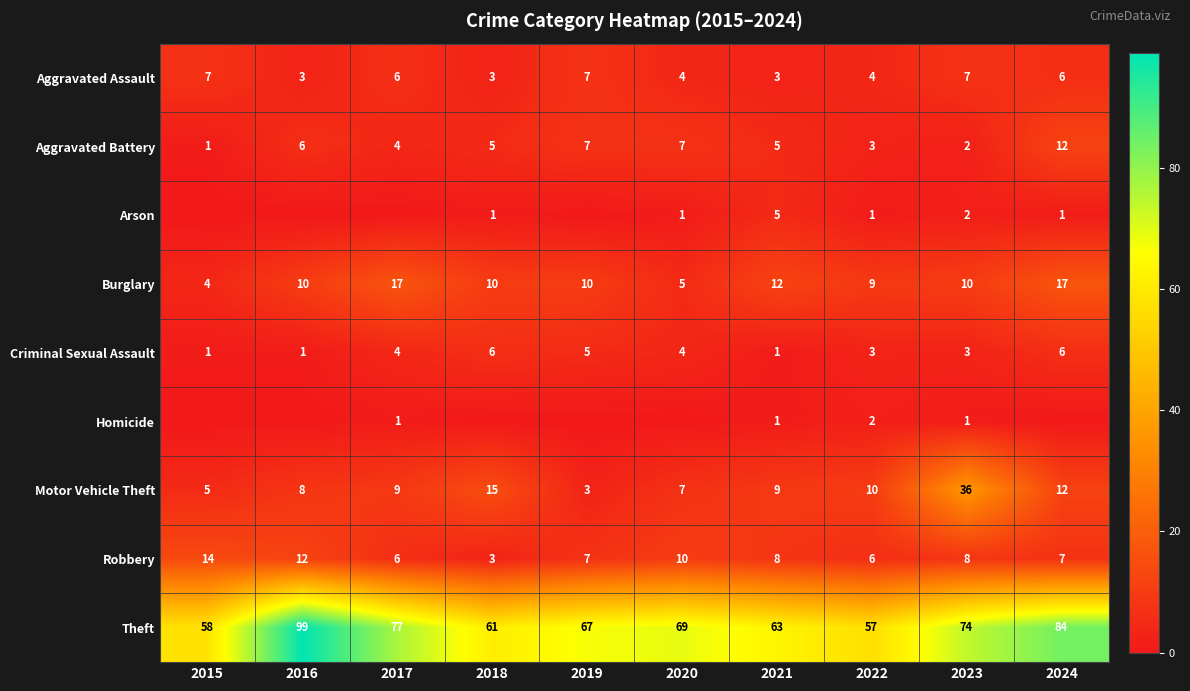

True or false: Theft has a value of 84 at 2024.

True